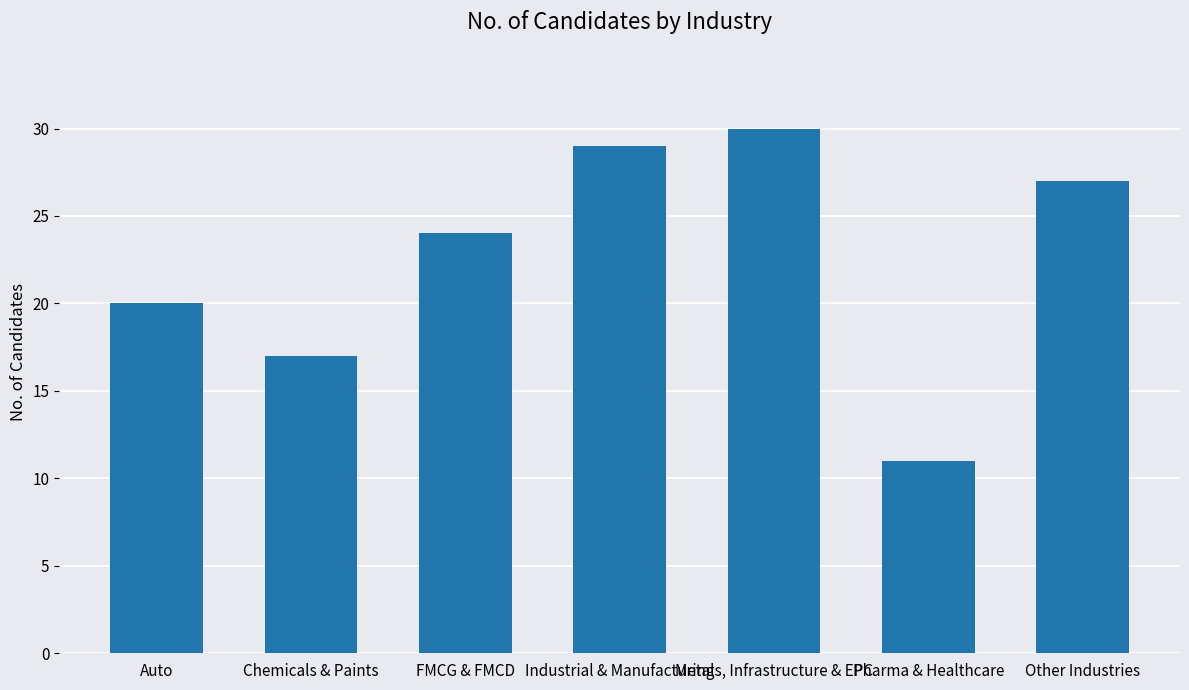

List the labels in order of value, smallest first.

Pharma & Healthcare, Chemicals & Paints, Auto, FMCG & FMCD, Other Industries, Industrial & Manufacturing, Metals, Infrastructure & EPC